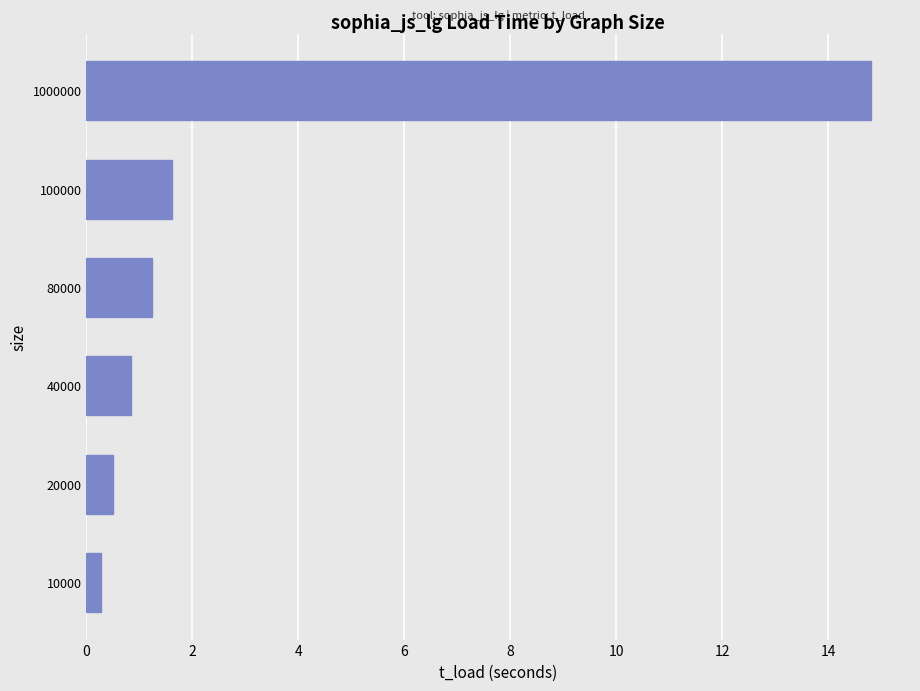

Reading bottom to top, what are all the values shown in this chart?

10000=0.3	20000=0.5	40000=0.8	80000=1.2	100000=1.6	1000000=14.8